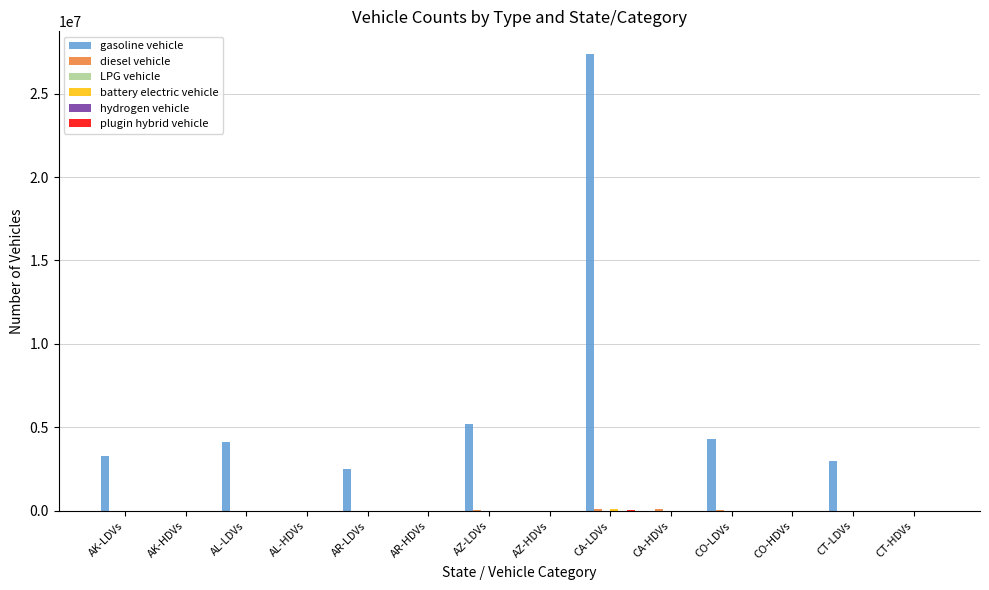

At which label does gasoline vehicle first exceed 2495824?

AK-LDVs